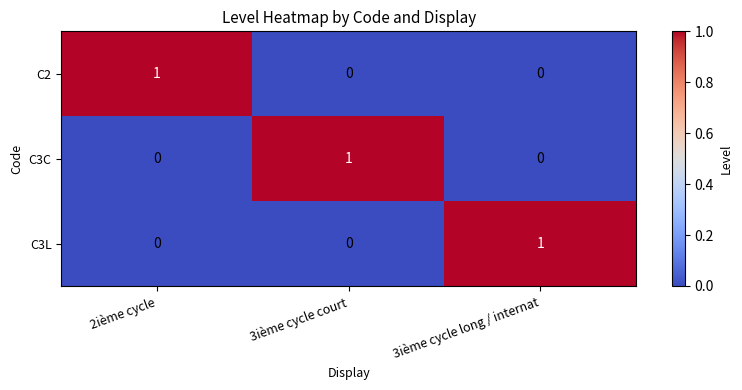

At how many categories does at least one series exceed 0?

3